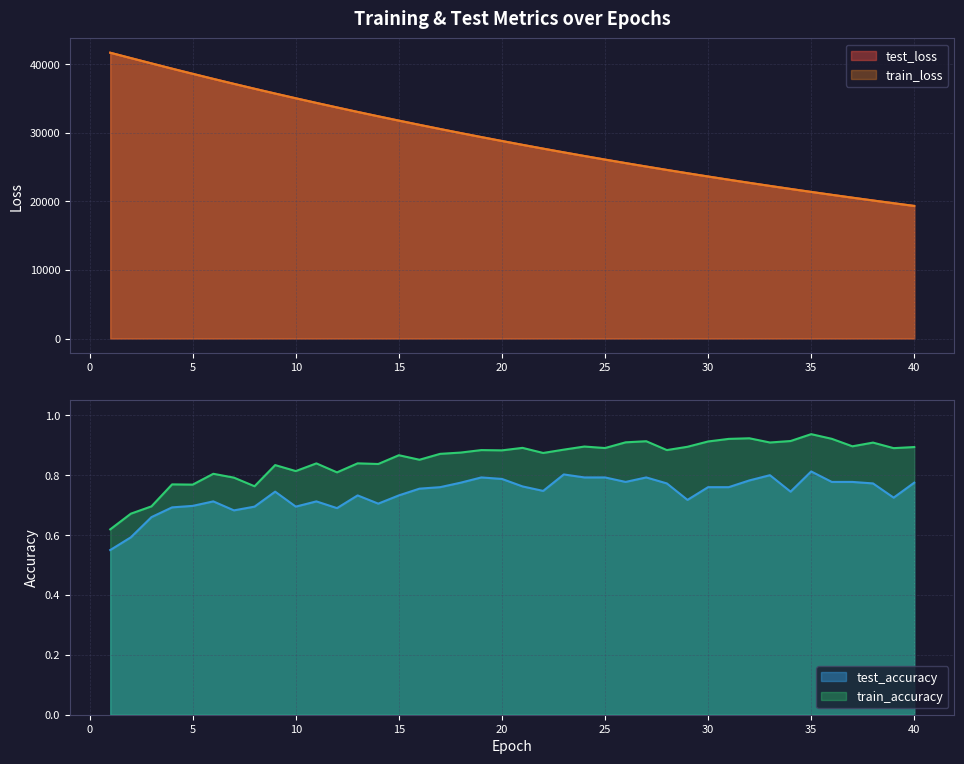

What is the difference between the second highest and minimum values in the train_accuracy series?

0.3